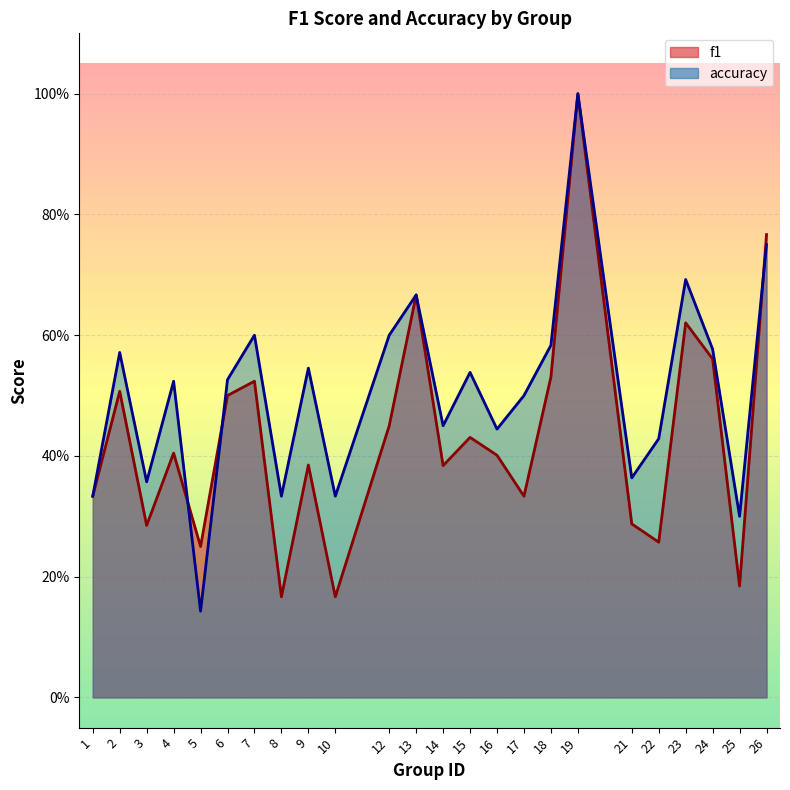

Rank the series by their maximum value, from highest to lowest.

f1, accuracy